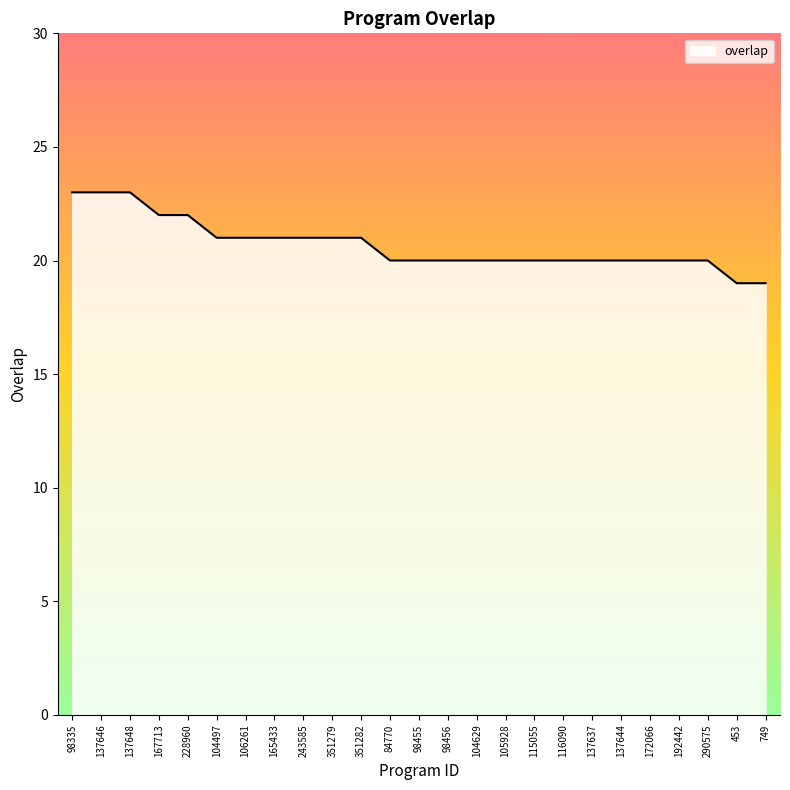

True or false: the data shows 31 at 137648.

False